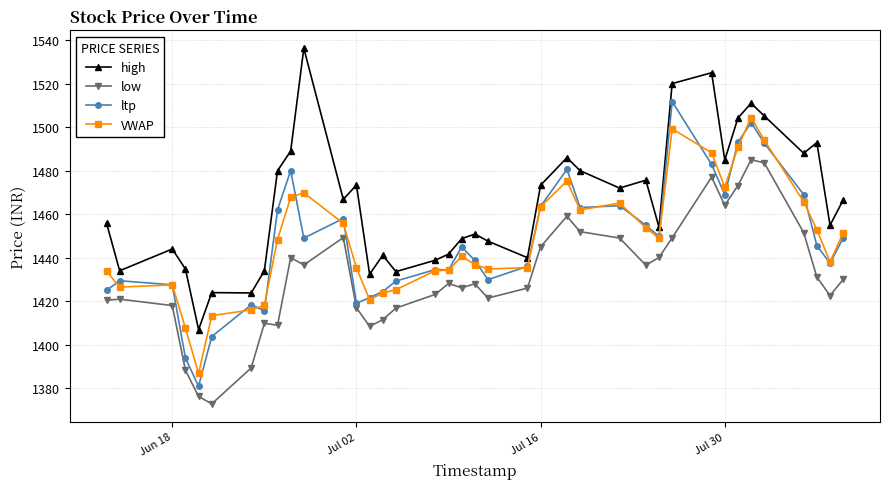

How many values in the high series are below 1466?

19